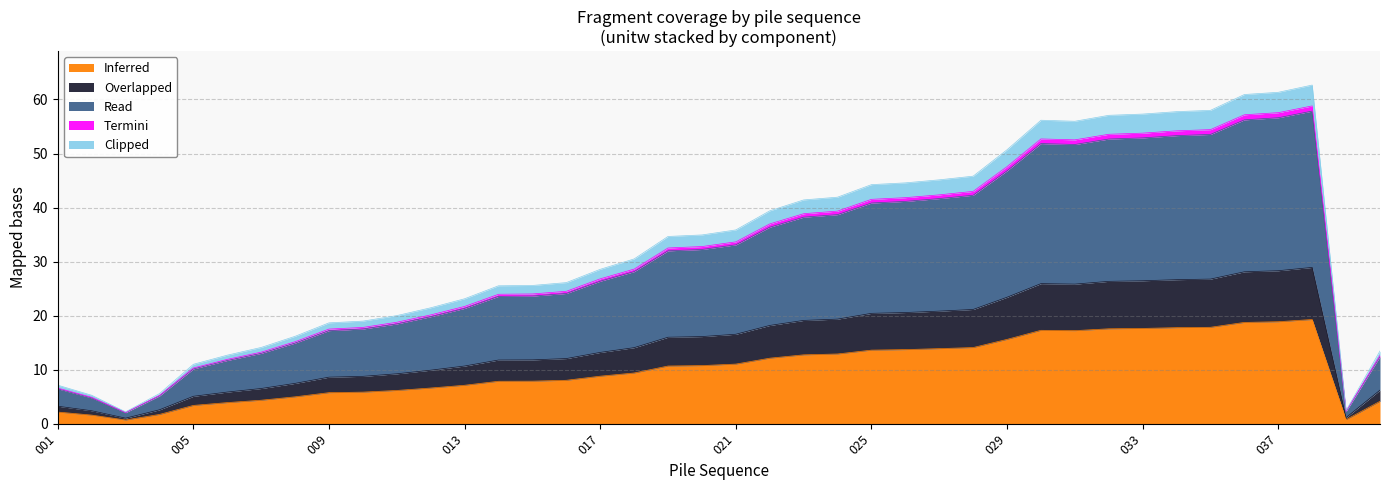

What is the highest value of the Inferred series?

19.3